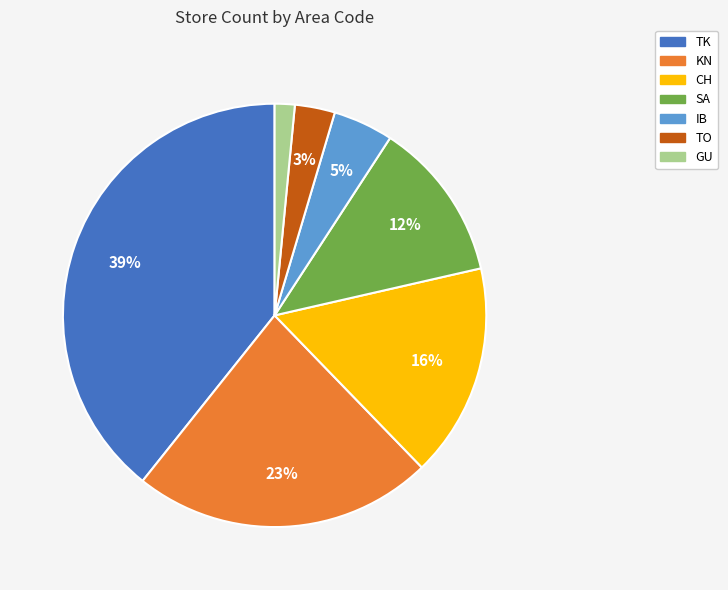

To the nearest percent, what portion does TK represent?

39%